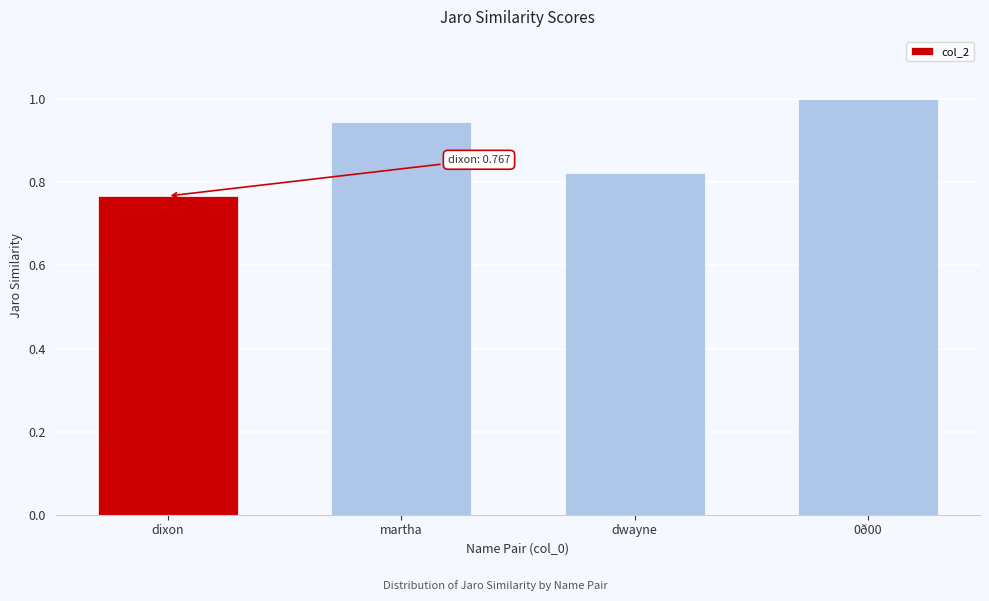

What is the label of the 3rd bar from the left?

dwayne